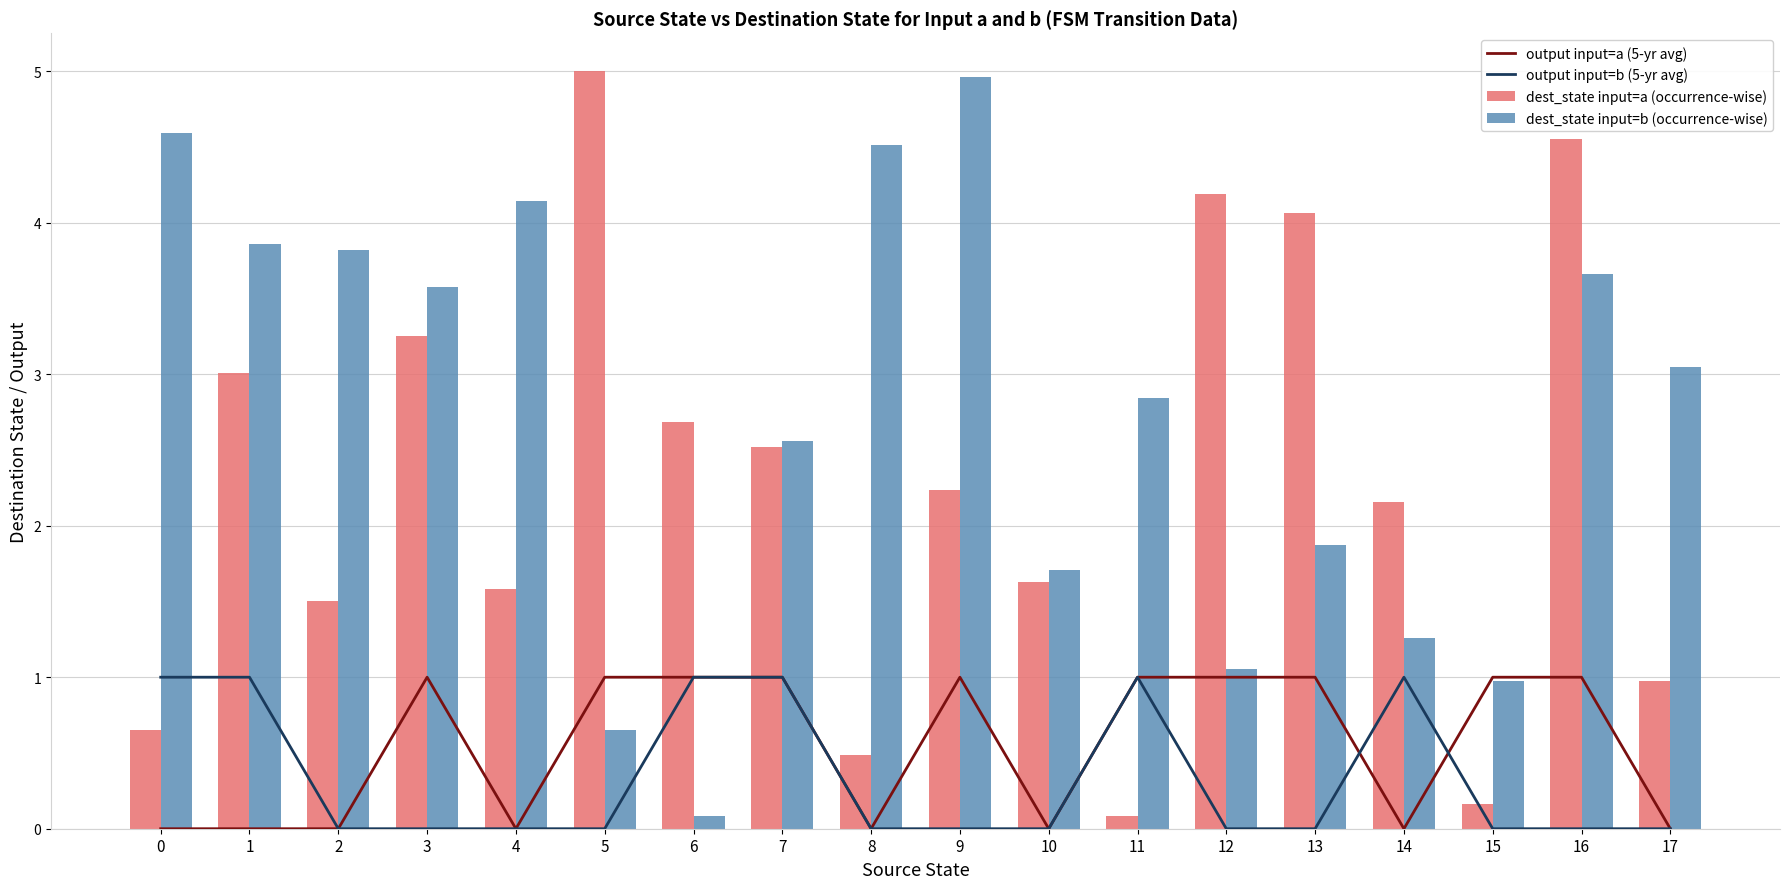

What is the average value of the dest_state input=a (occurrence-wise) series?

2.3